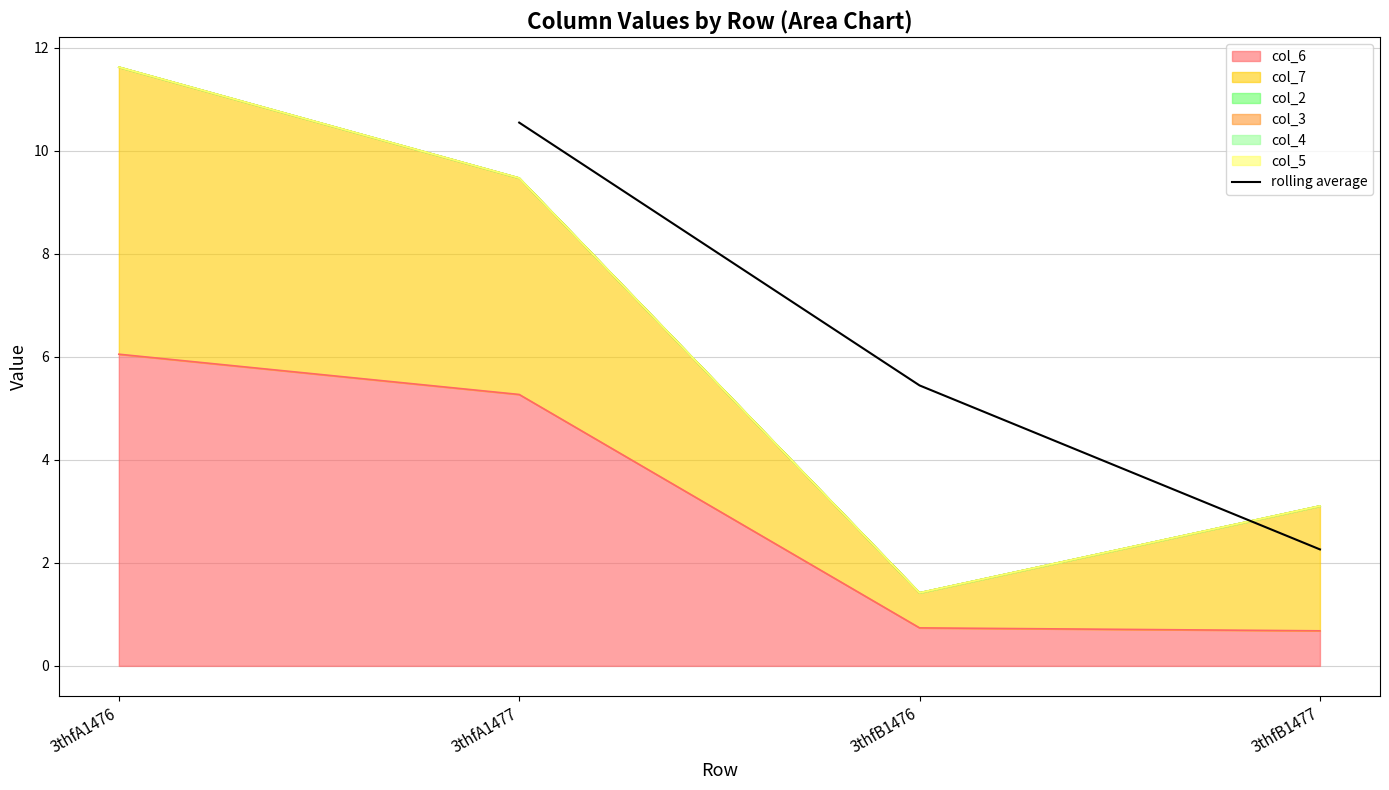

List the labels in order of rolling average value, largest first.

3thfA1477, 3thfB1476, 3thfB1477